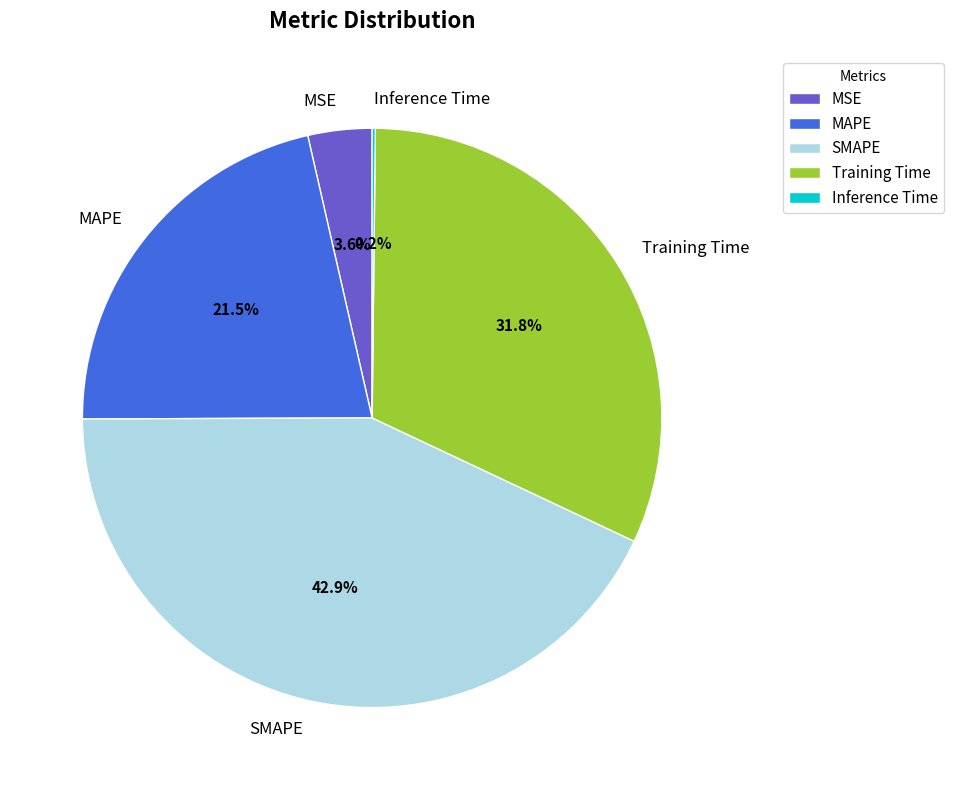

Does any single category account for the majority?

No